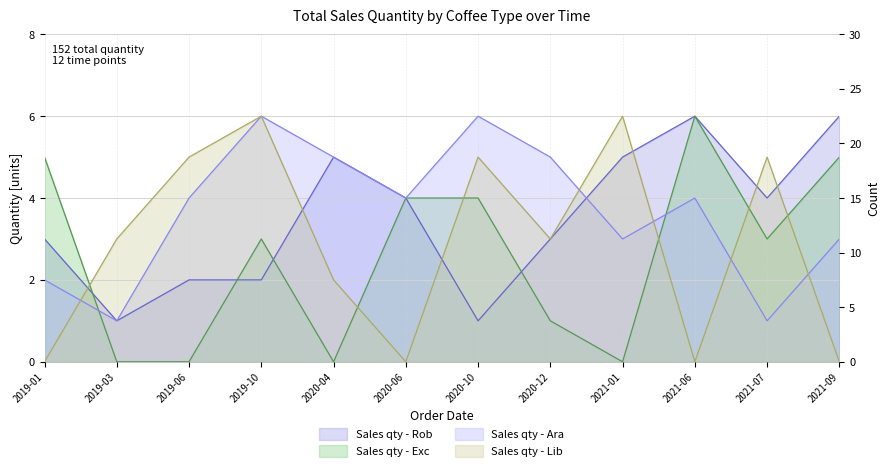

What value does the Rob series have at 2021-09?

6